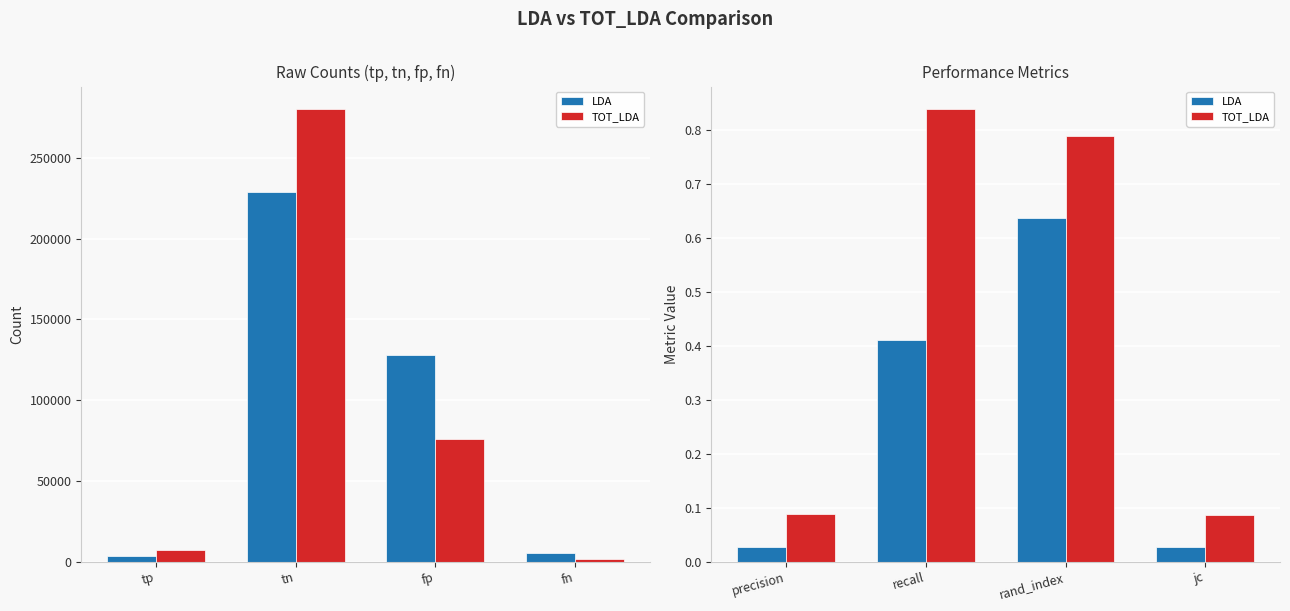

What is the sum of all LDA values?

1.1